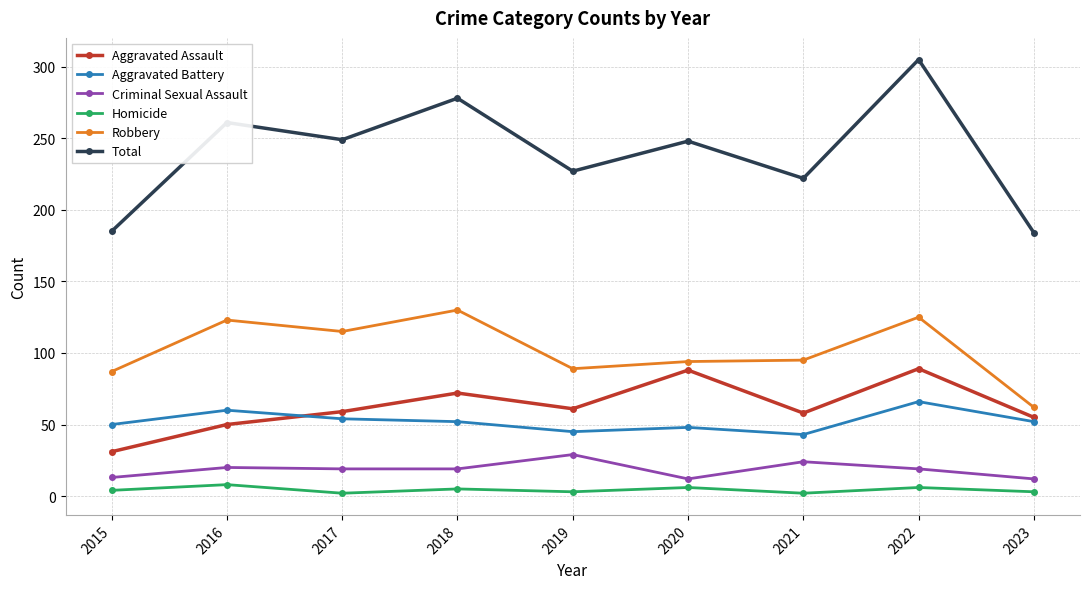

How many distinct data groups are displayed?

6